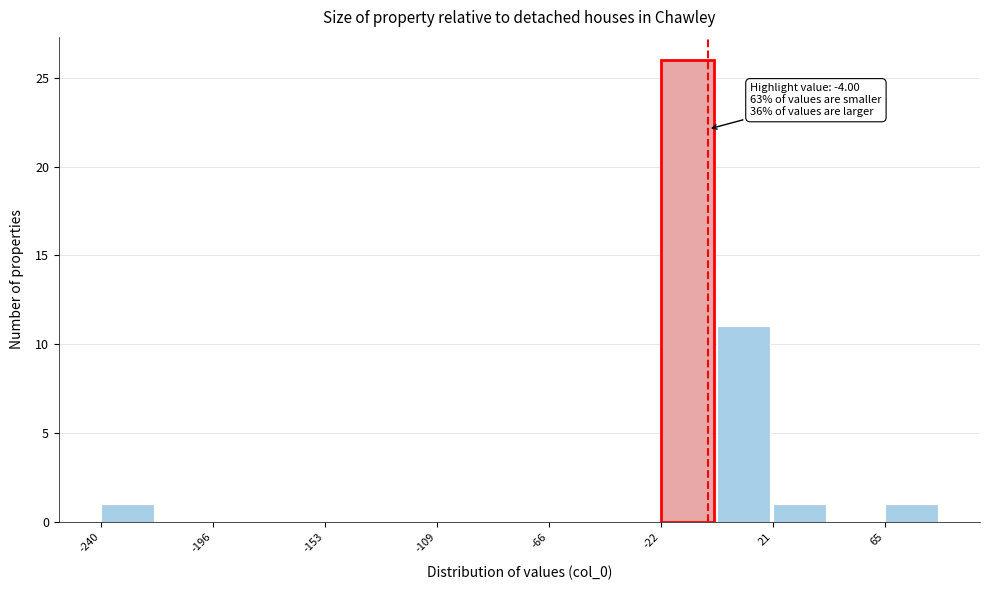

Over which range of the x-axis is the bar tallest?

-20 to 0